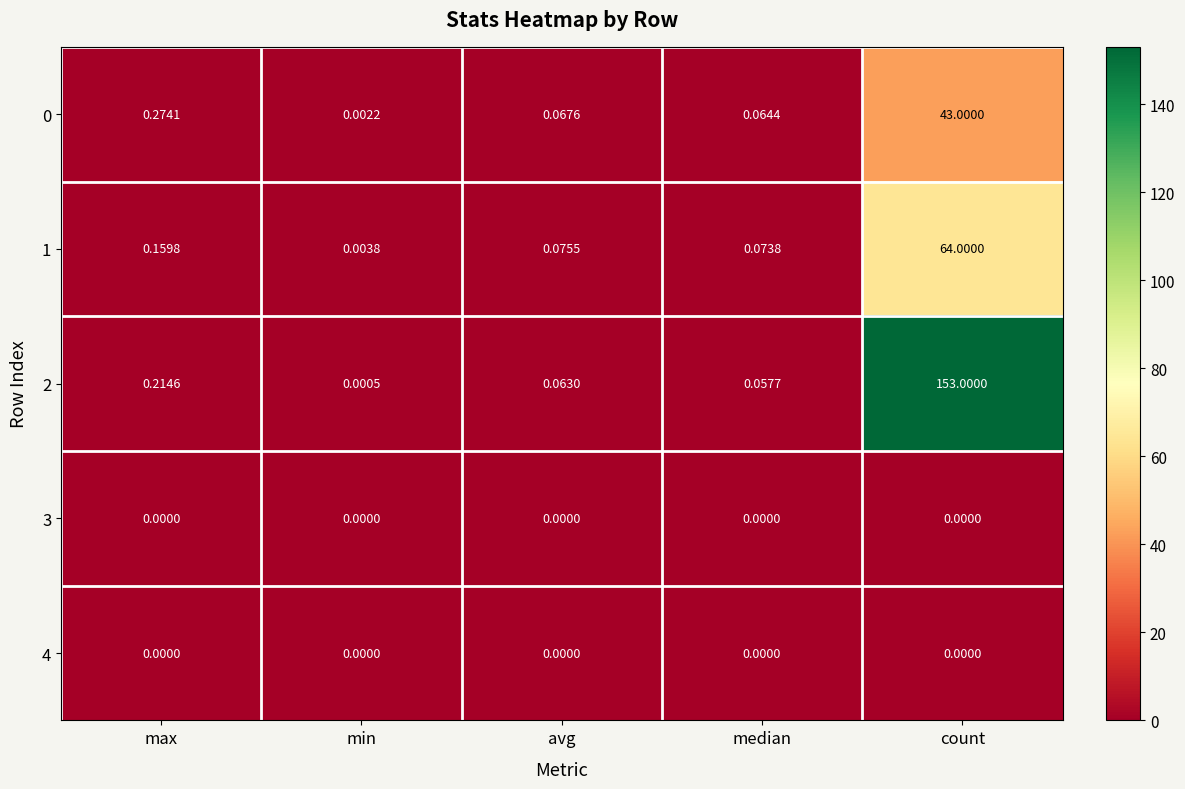

Is the value of 0 at median greater than the value of 2 at count?

No